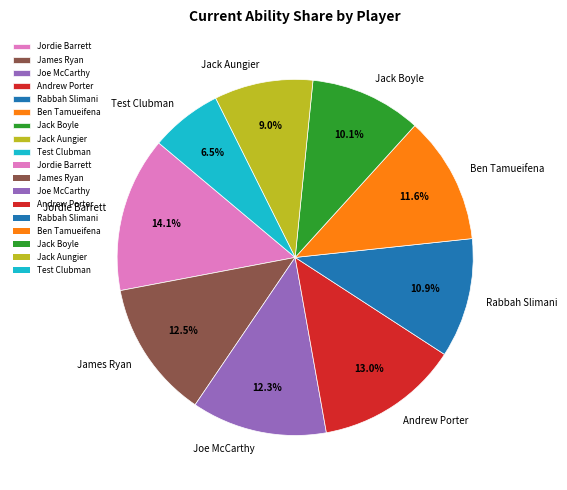

Count the number of slices in the pie.

9